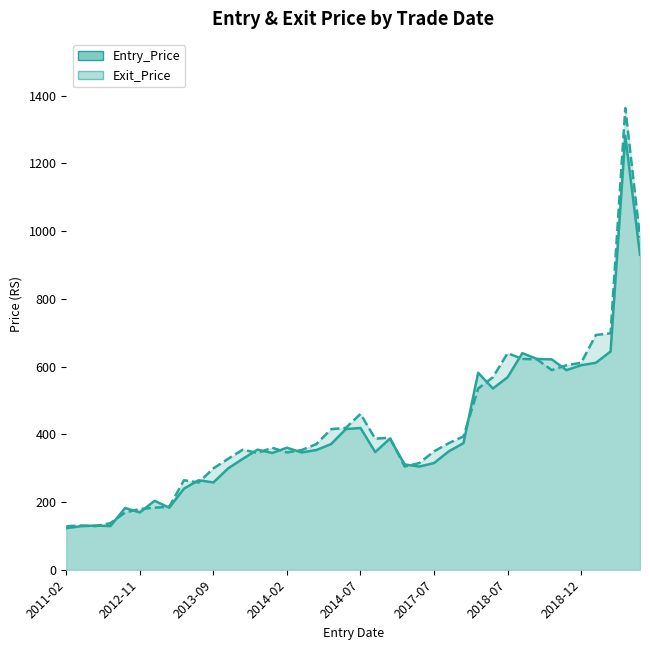

At which category does Entry_Price reach its first local peak?

2011-04